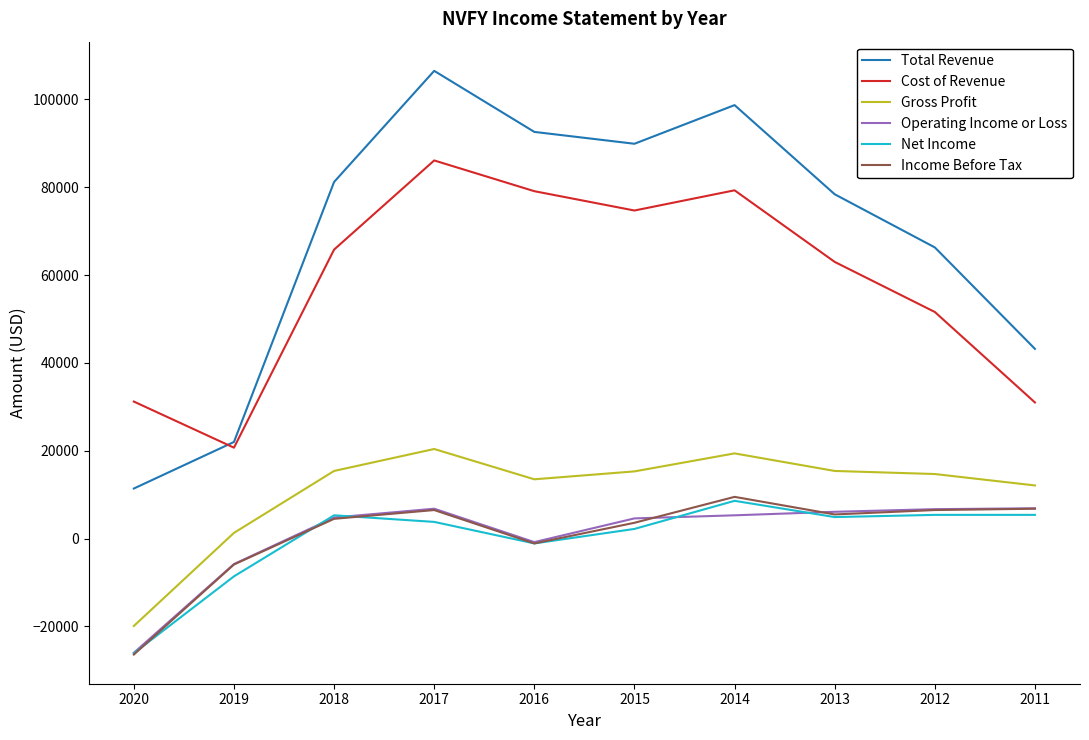

True or false: Cost of Revenue has a value of 31200 at 2020.

True